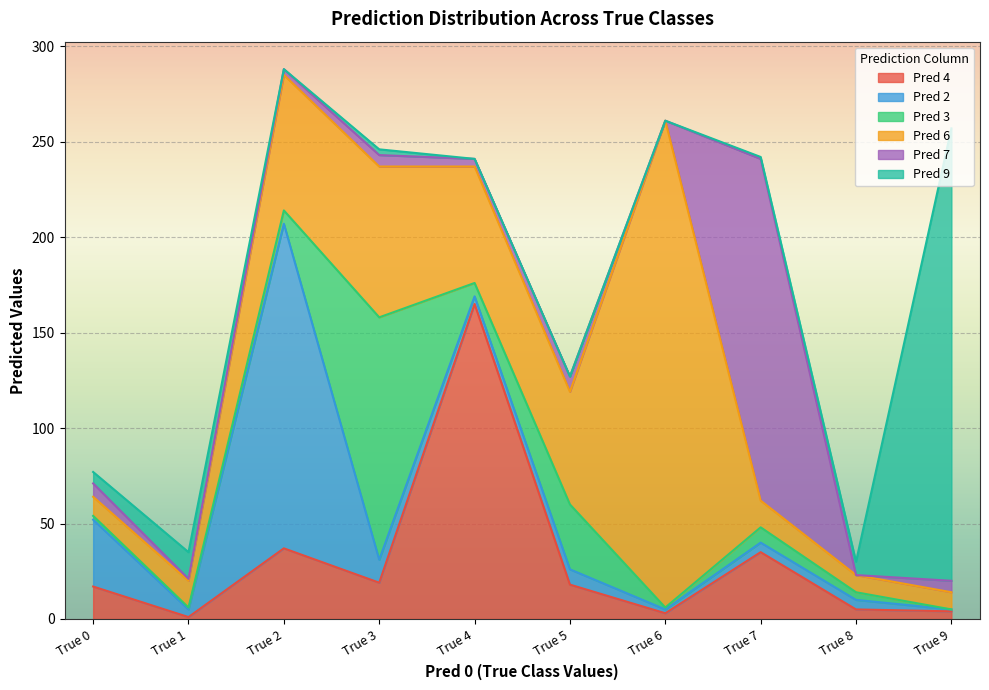

What is the spread (max minus min) of values at True 4?

165